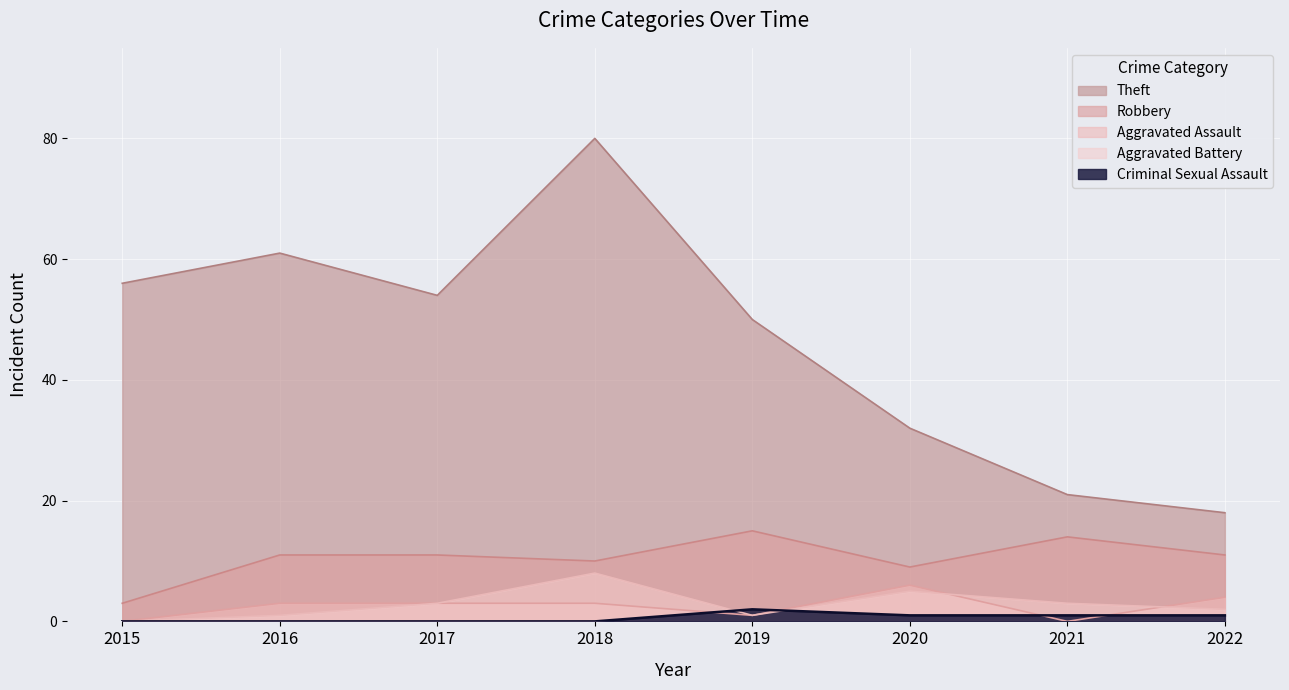

What is the difference between the second highest and second lowest values in the Theft series?

40